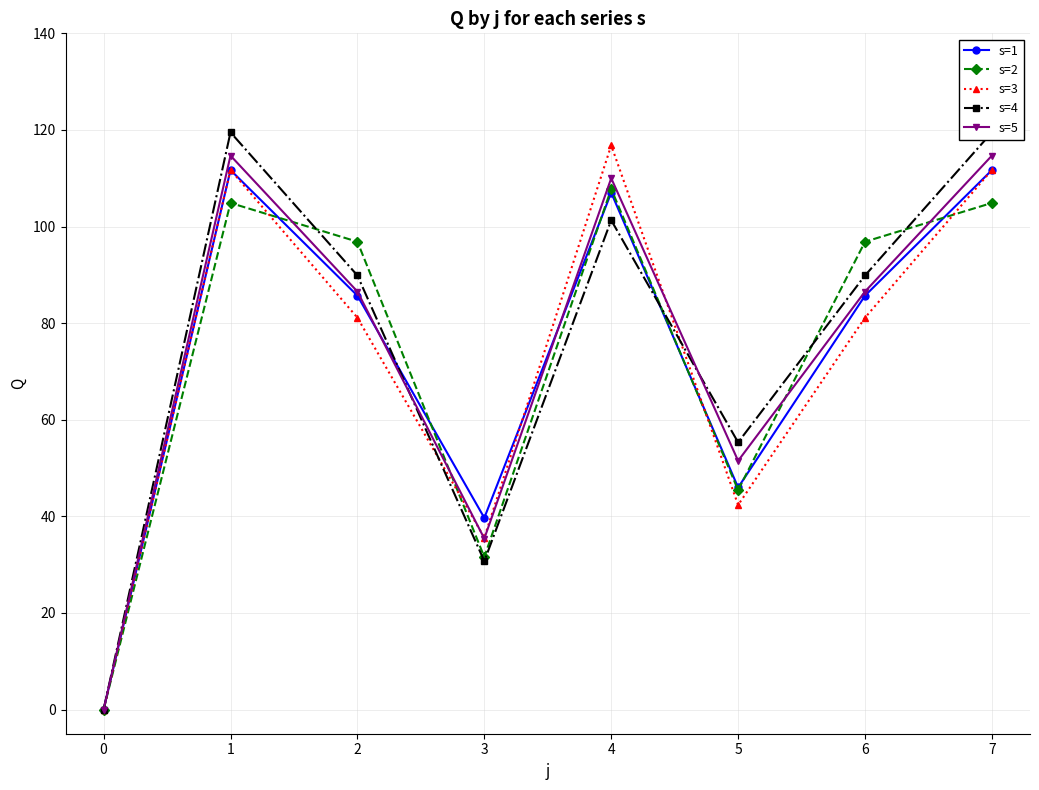

At which category is the sum across all series the highest?

7